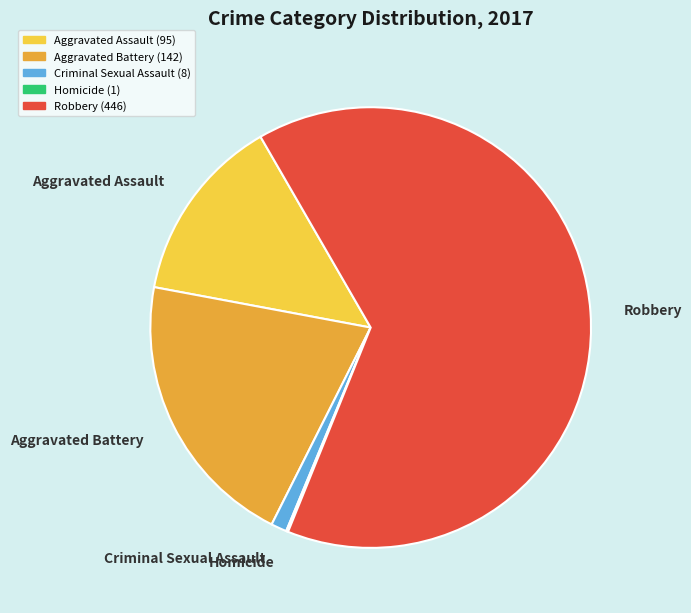

Between Criminal Sexual Assault and Robbery, which is larger?

Robbery